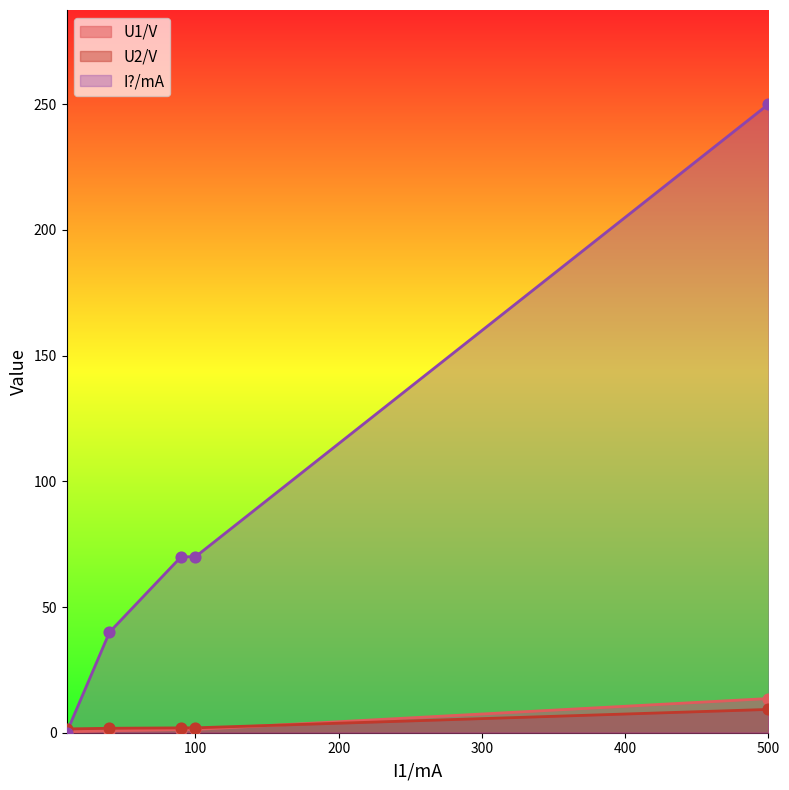

Which series has the largest total across all categories?

I?/mA